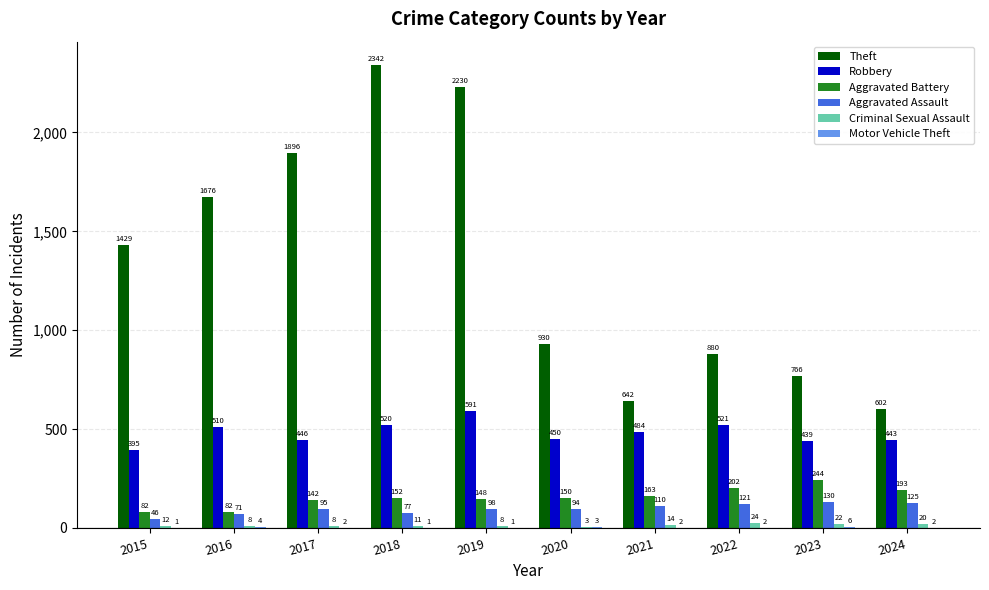

Read the Aggravated Battery value at 2023, to the nearest 10.

240